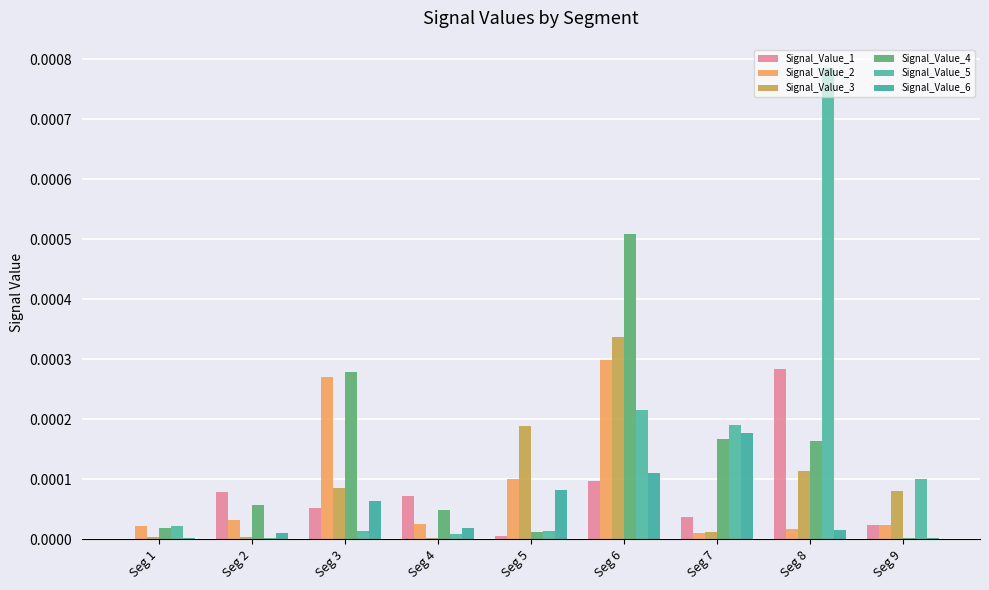

The Signal_Value_4 series shows 0.0 at Seg 8. True or false?

True